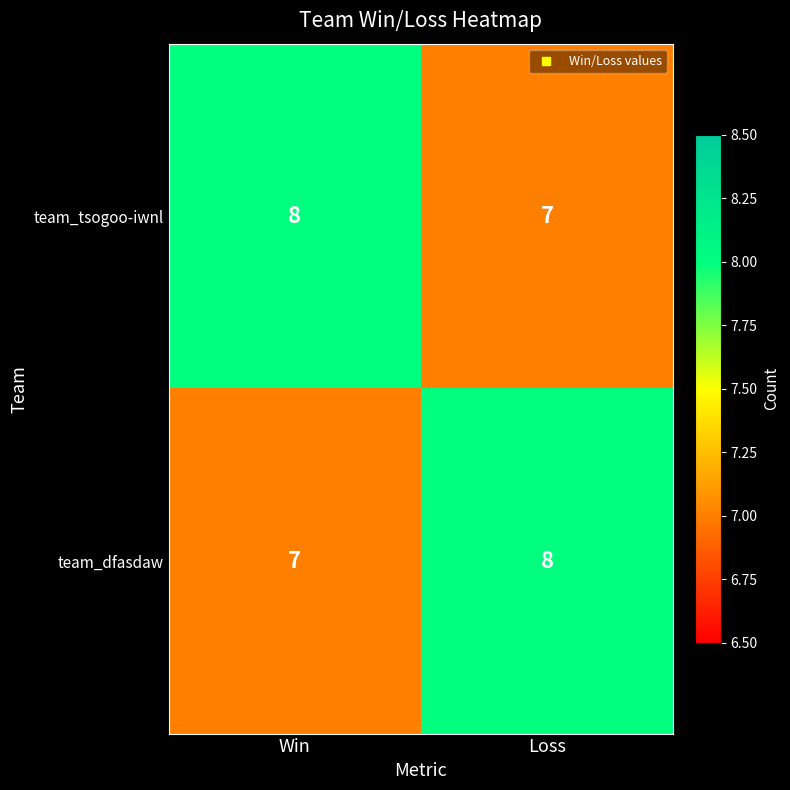

What is the sum of the team_tsogoo-iwnl values at Loss and Win?

15